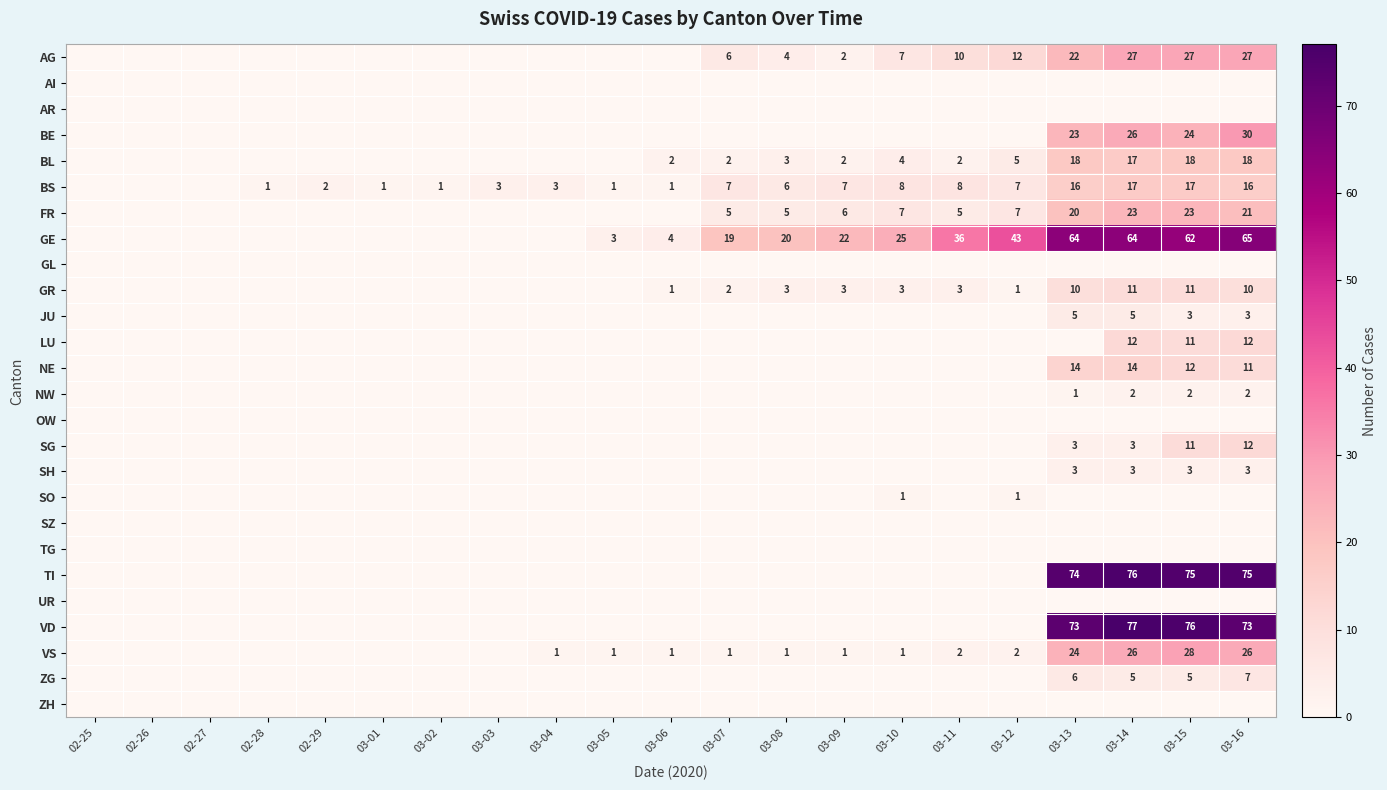

The value of FR at 03-15 is 23. True or false?

True